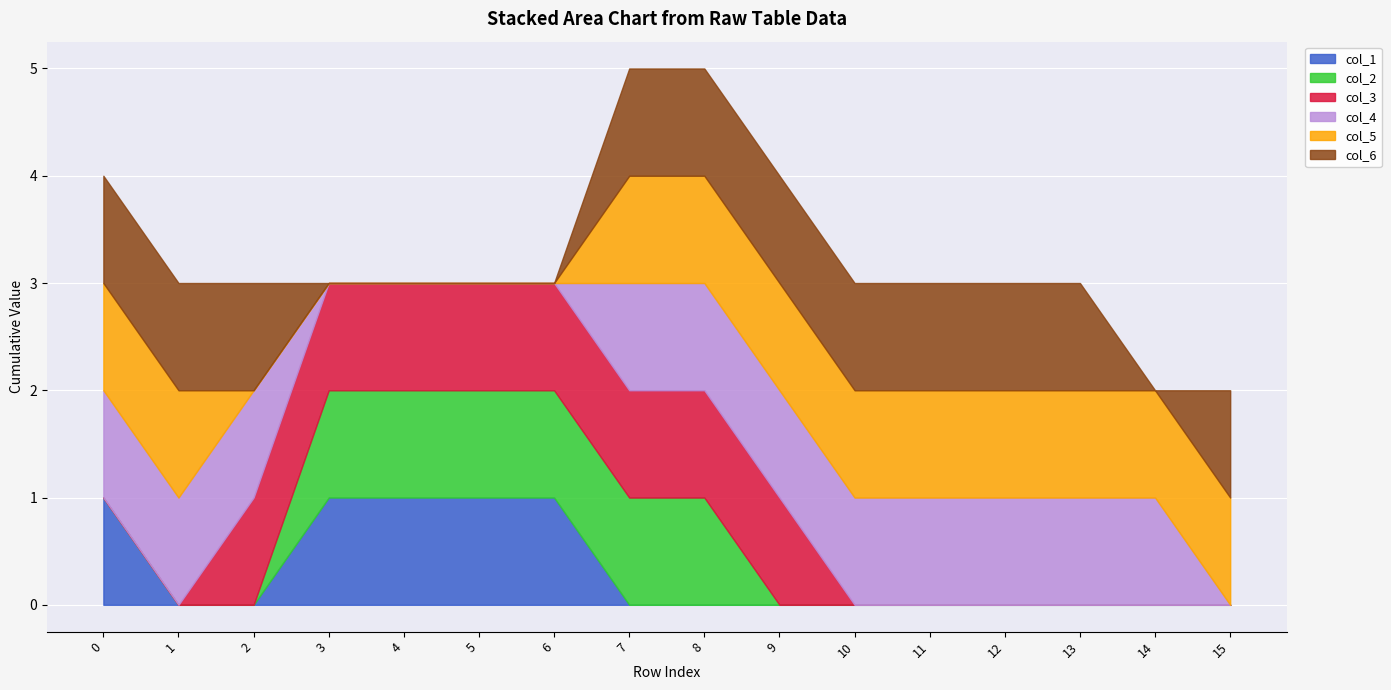

What is the total value across all series at 8?

5